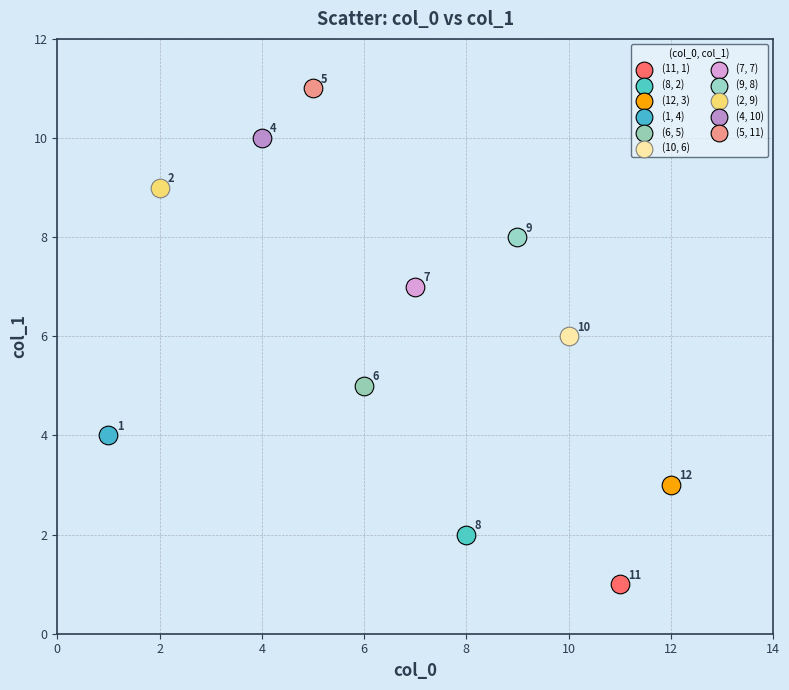

Which series reaches the maximum Y coordinate?

(5, 11)